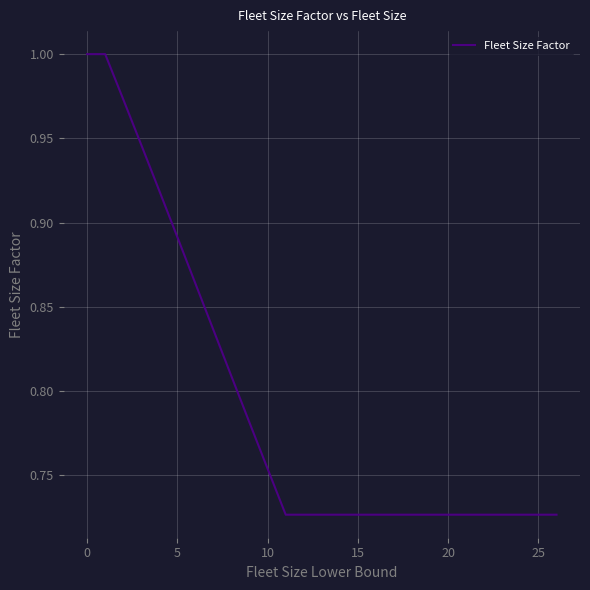

What is the difference between the maximum and minimum values?

0.3